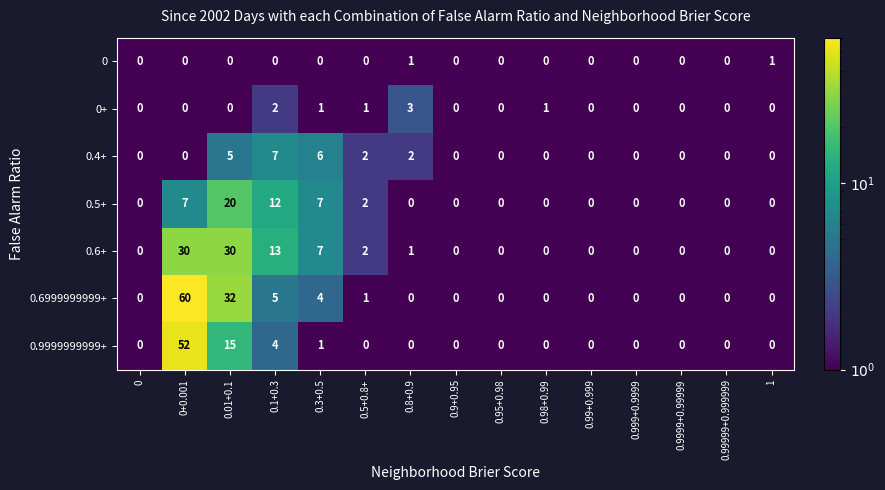

Rank the series by their maximum value, from highest to lowest.

0.6999999999+, 0.9999999999+, 0.6+, 0.5+, 0.4+, 0+, 0